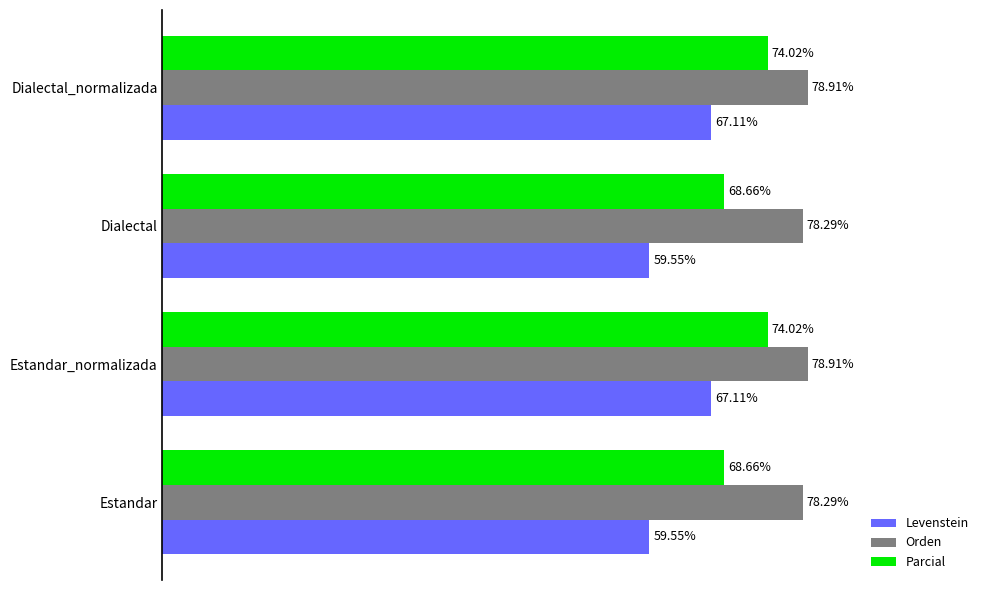

Which series has the largest total across all categories?

Orden